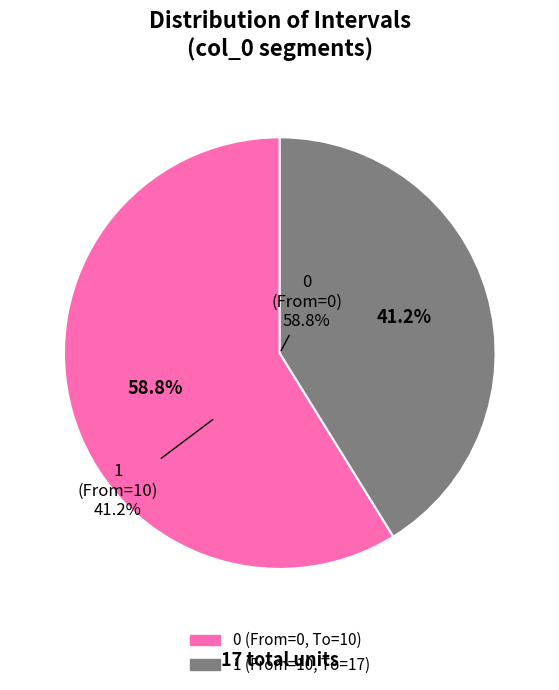

Which slice represents more than half of the pie?

10